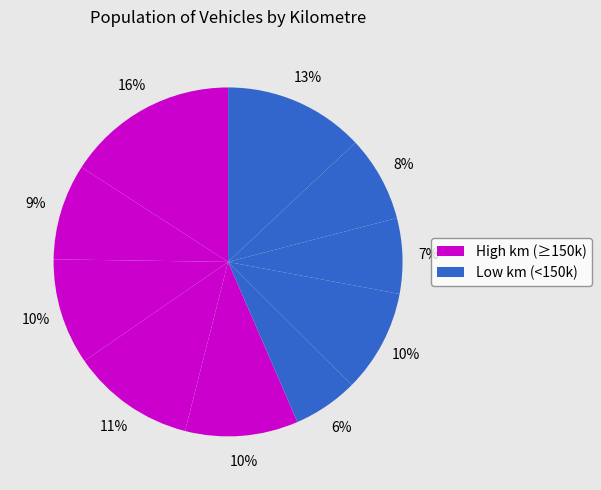

How many segments does this pie chart have?

10